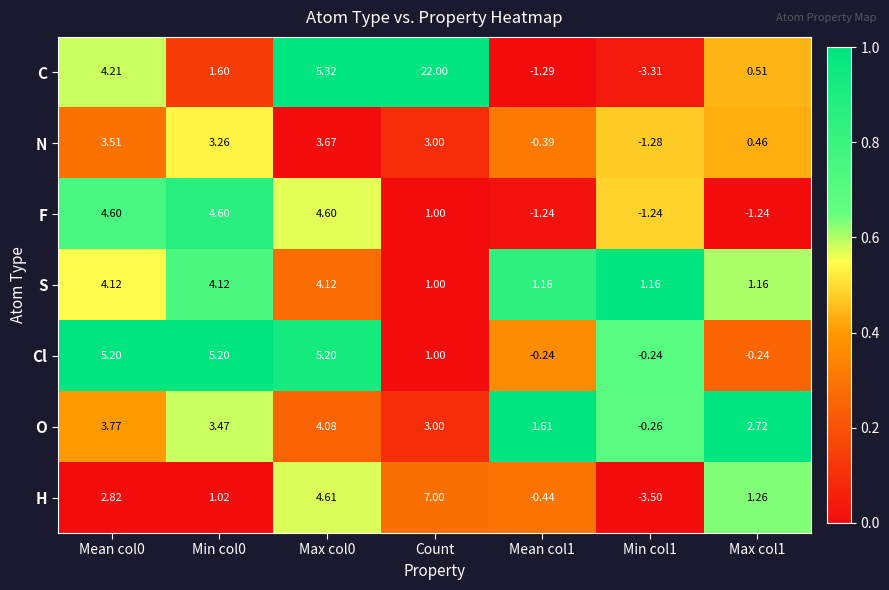

Which series has the largest total across all categories?

C